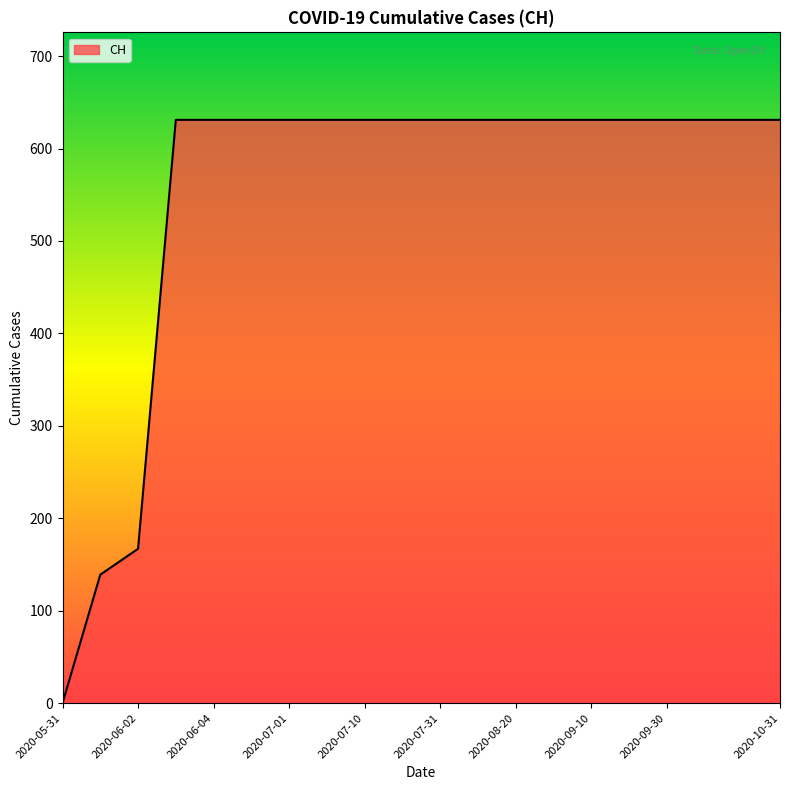

What is the maximum value shown in the chart?

631